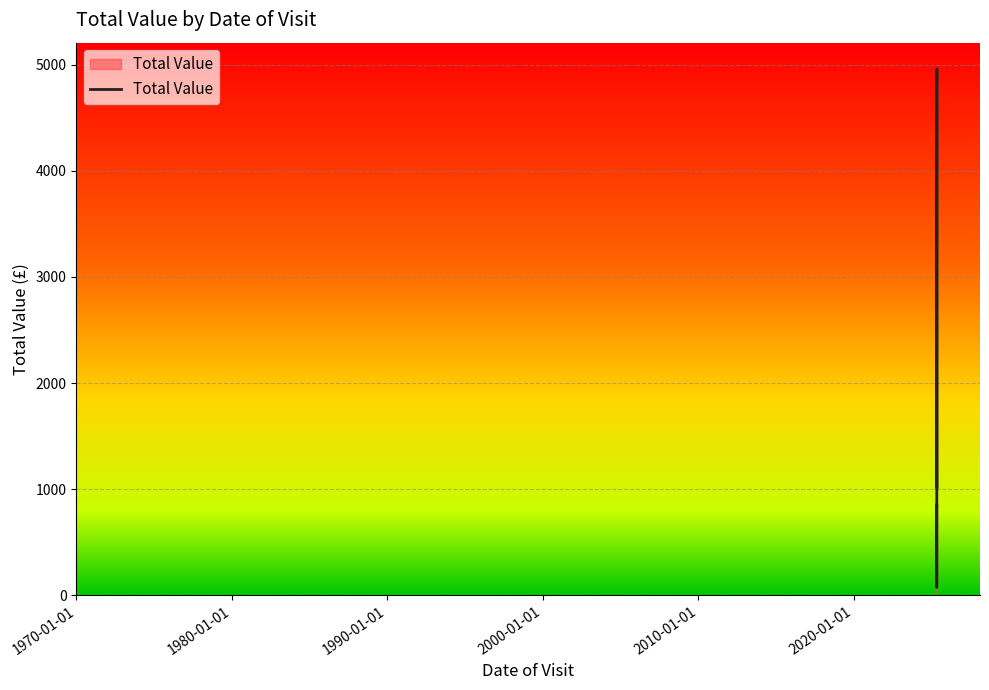

What is the maximum value shown in the chart?

4960.5